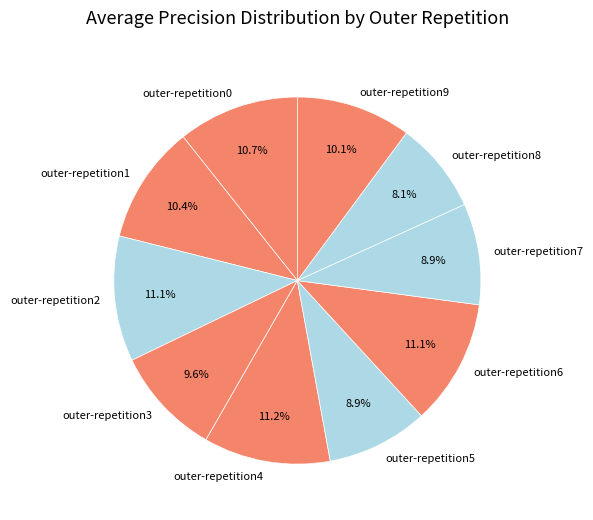

Which has a higher value, outer-repetition3 or outer-repetition0?

outer-repetition0